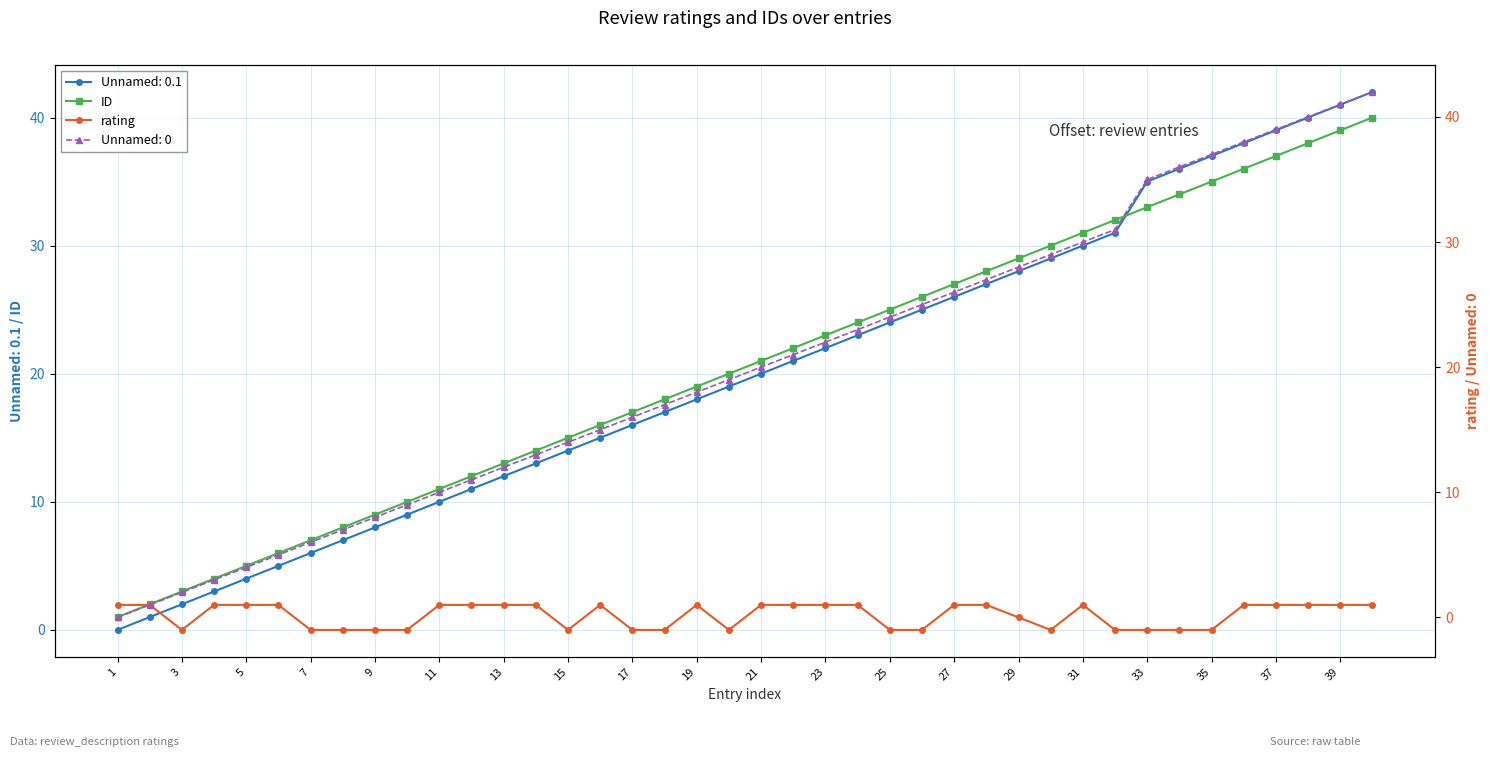

The value of Unnamed: 0.1 at 11 is 10. True or false?

True